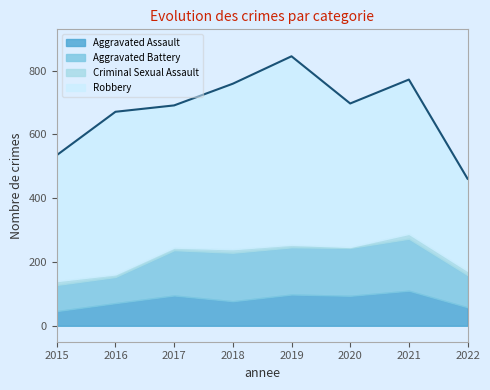

True or false: Criminal Sexual Assault has a value of 23 at 2022.

False